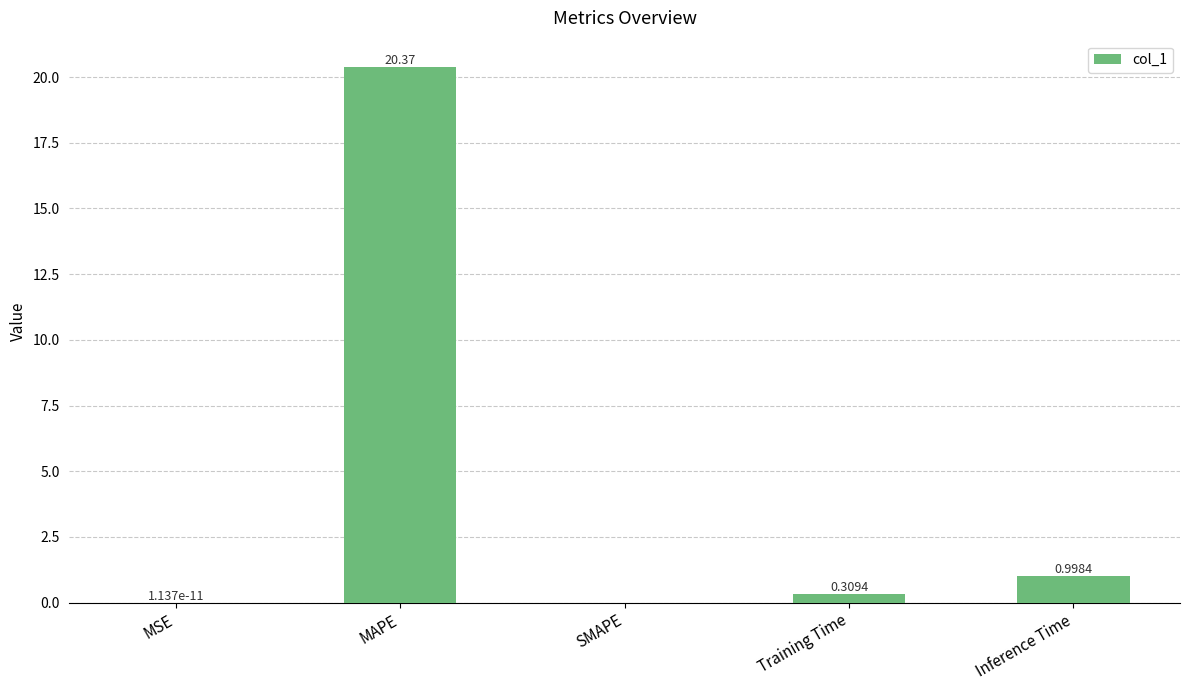

What is the sum of the values at SMAPE and MAPE?

20.4